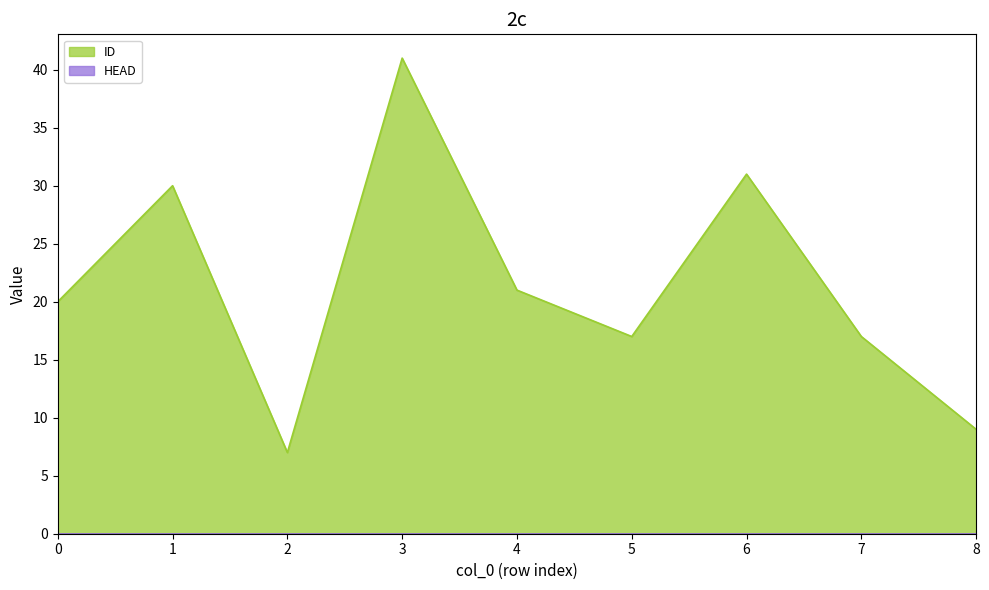

How many interior local valleys (lower than both neighbors) does the data have?

2